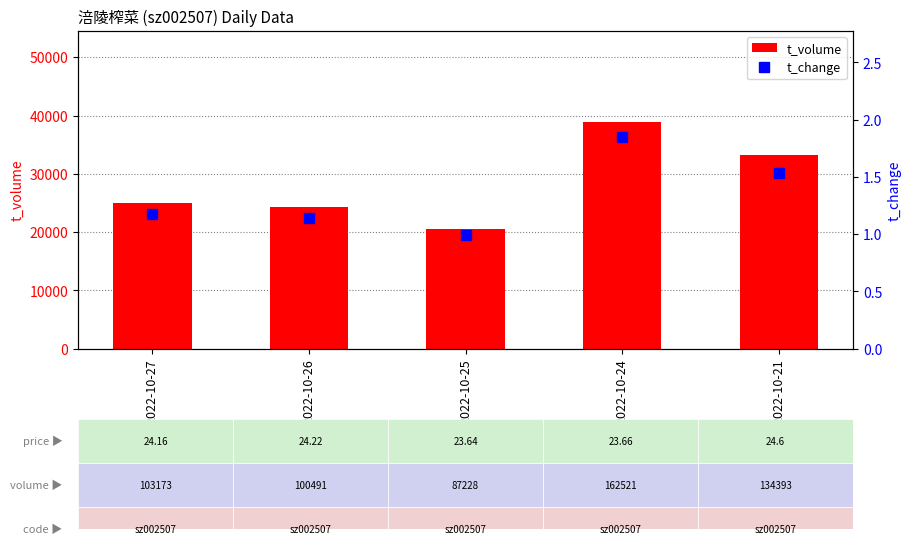

What is the sum of the t_volume values at 2022-10-21 and 2022-10-26?

57606